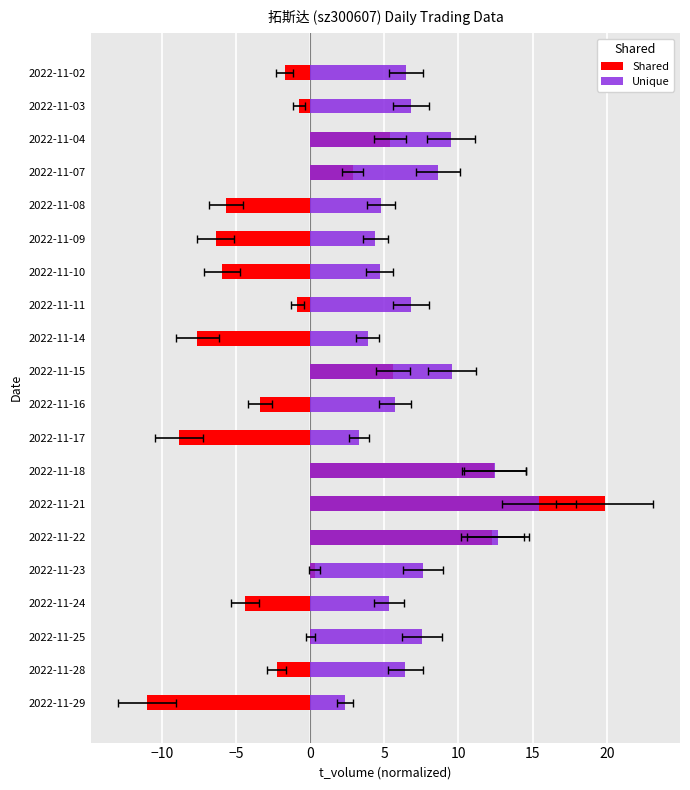

Count the number of data series in this chart.

2